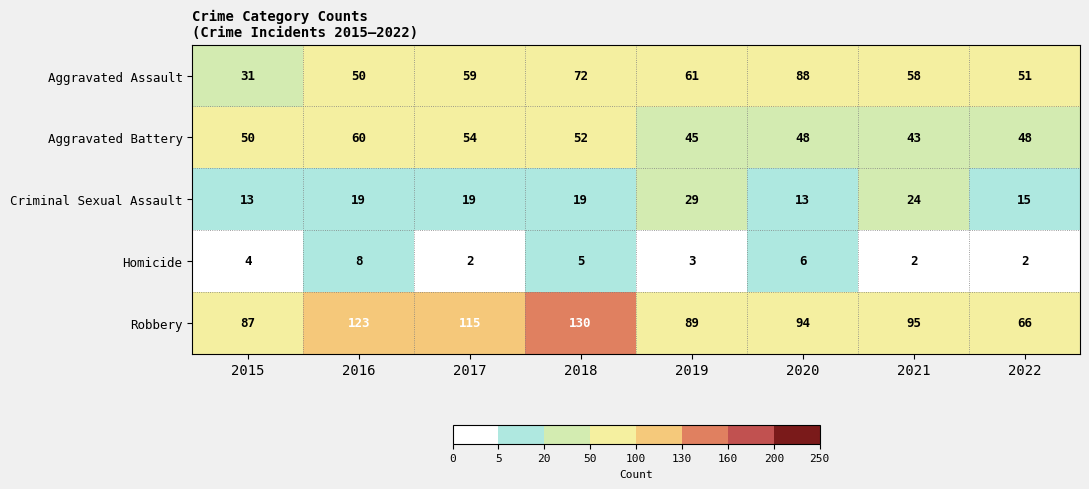

The Robbery series shows 66 at 2022. True or false?

True